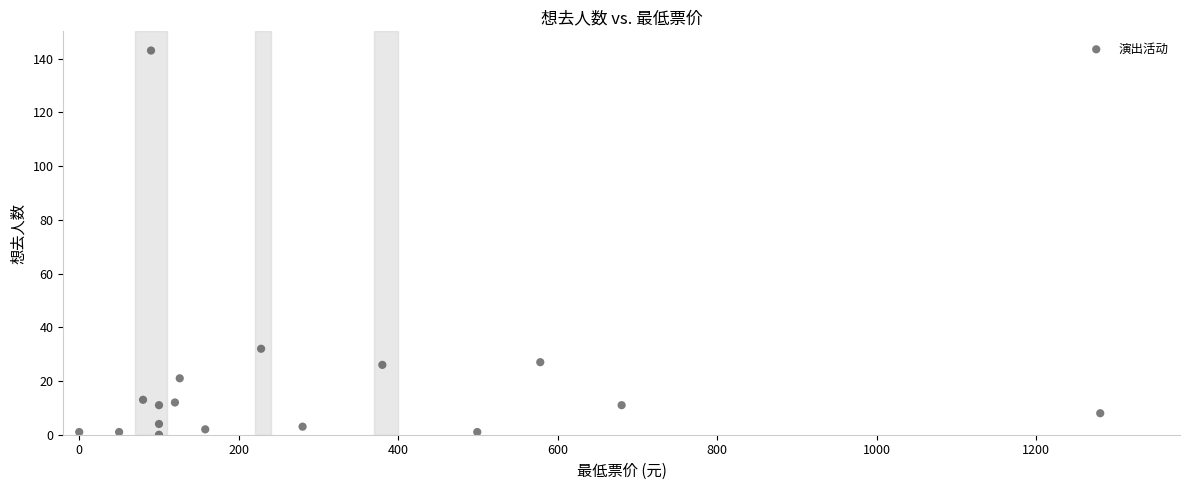

What is the range of Y values (max minus min)?

143